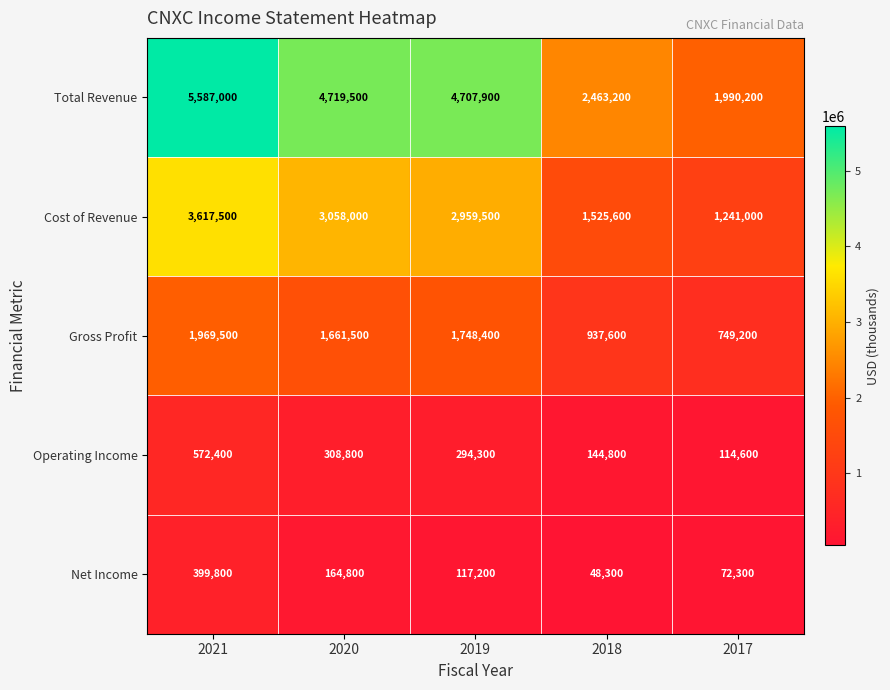

Reading left to right, what are all the values shown in this chart?

Total Revenue: 5587000	4719500	4707900	2463200	1990200
Cost of Revenue: 3617500	3058000	2959500	1525600	1241000
Gross Profit: 1969500	1661500	1748400	937600	749200
Operating Income: 572400	308800	294300	144800	114600
Net Income: 399800	164800	117200	48300	72300